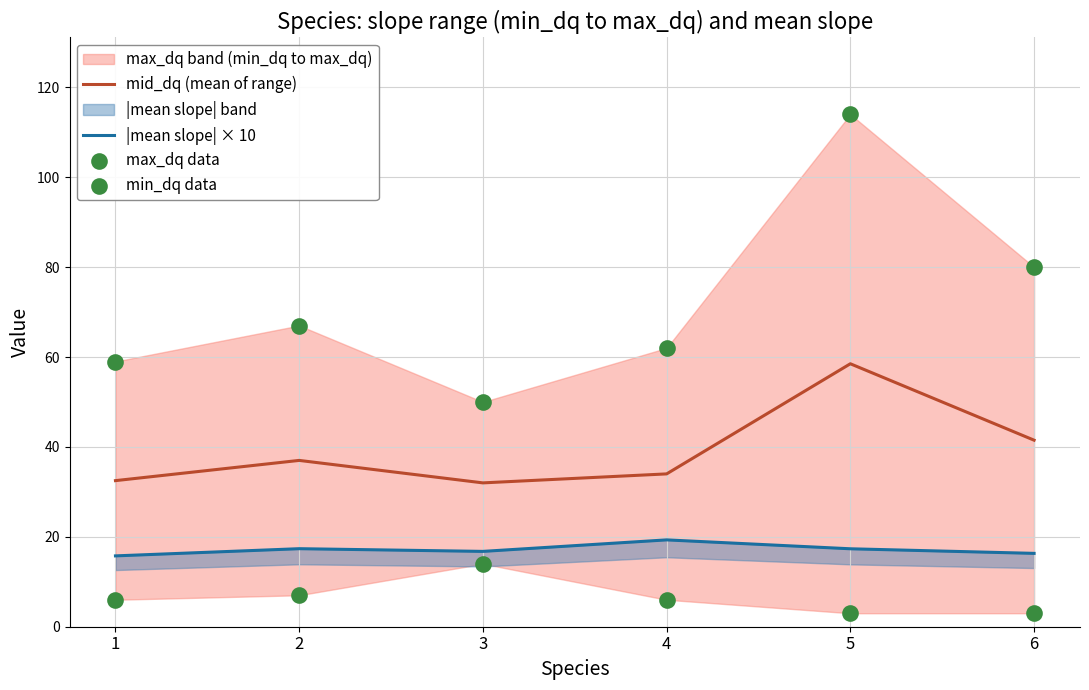

Which series contains the lowest Y value?

min_dq data